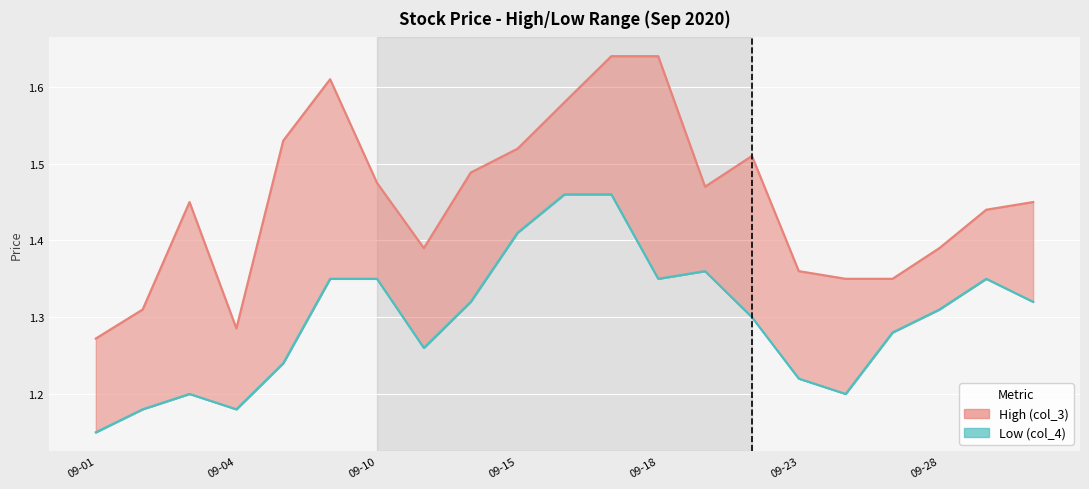

What is the total value across all series at 09-04?

2.5